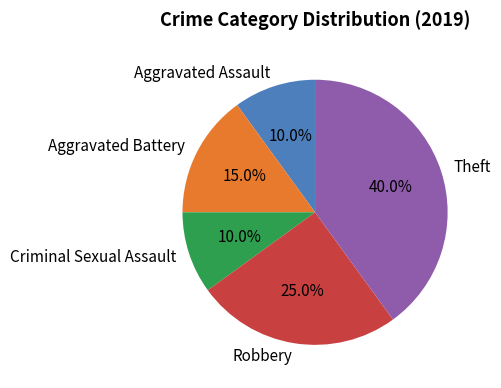

Combined, what portion of the pie is Robbery and Theft?

65.0%